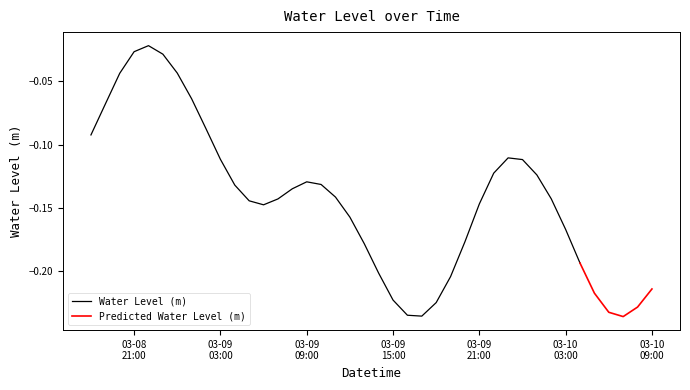

Where is the first local minimum?

2025-03-09 06:00:00